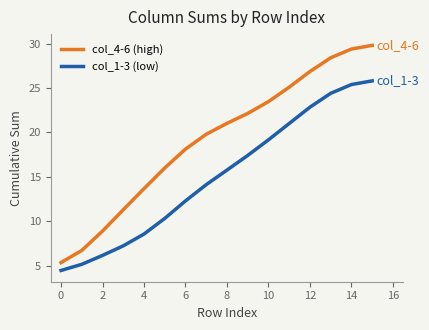

True or false: col_1-3 (low) and col_4-6 (high) cross at least once.

False